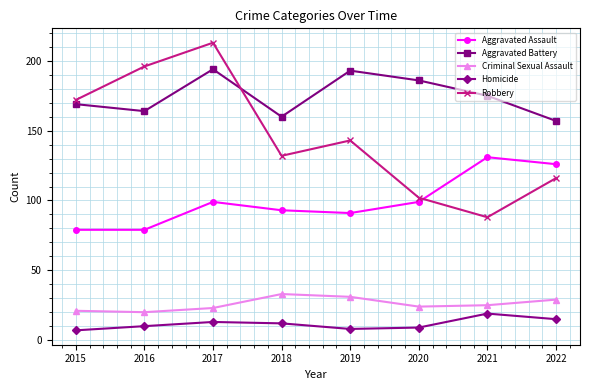

The Criminal Sexual Assault series shows 23 at 2017. True or false?

True